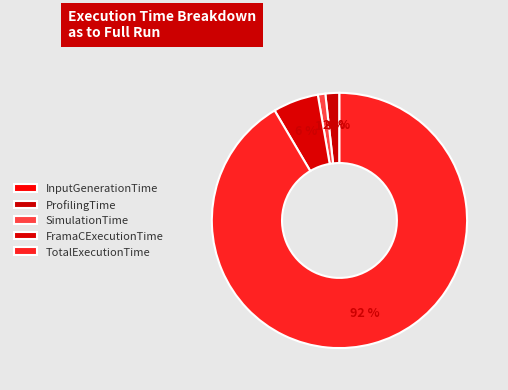

Rank the categories by value from highest to lowest.

TotalExecutionTime, FramaCExecutionTime, ProfilingTime, SimulationTime, InputGenerationTime